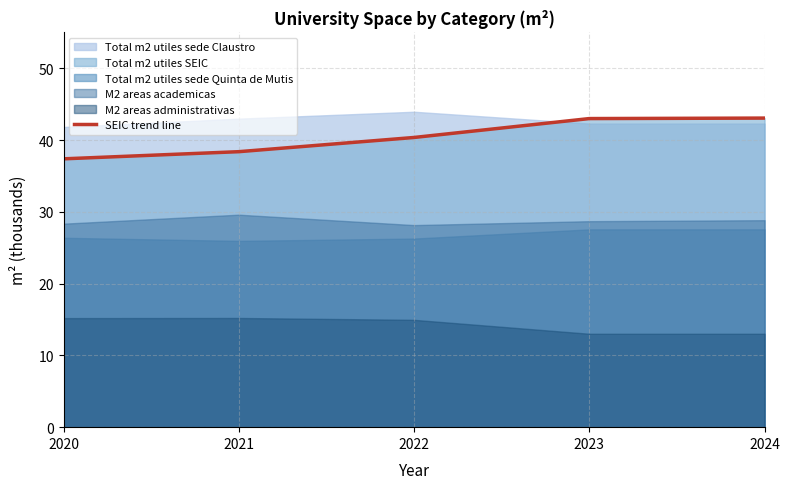

Does the chart have visible grid lines?

Yes